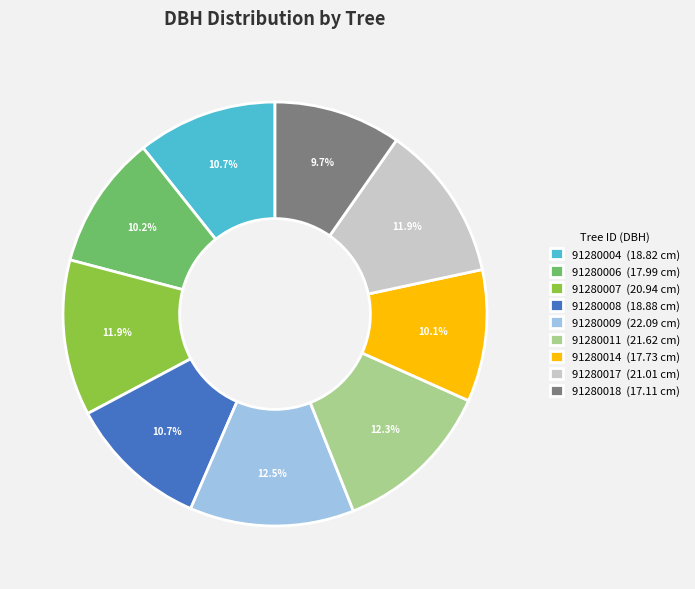

Which has a higher value, 91280004 or 91280009?

91280009